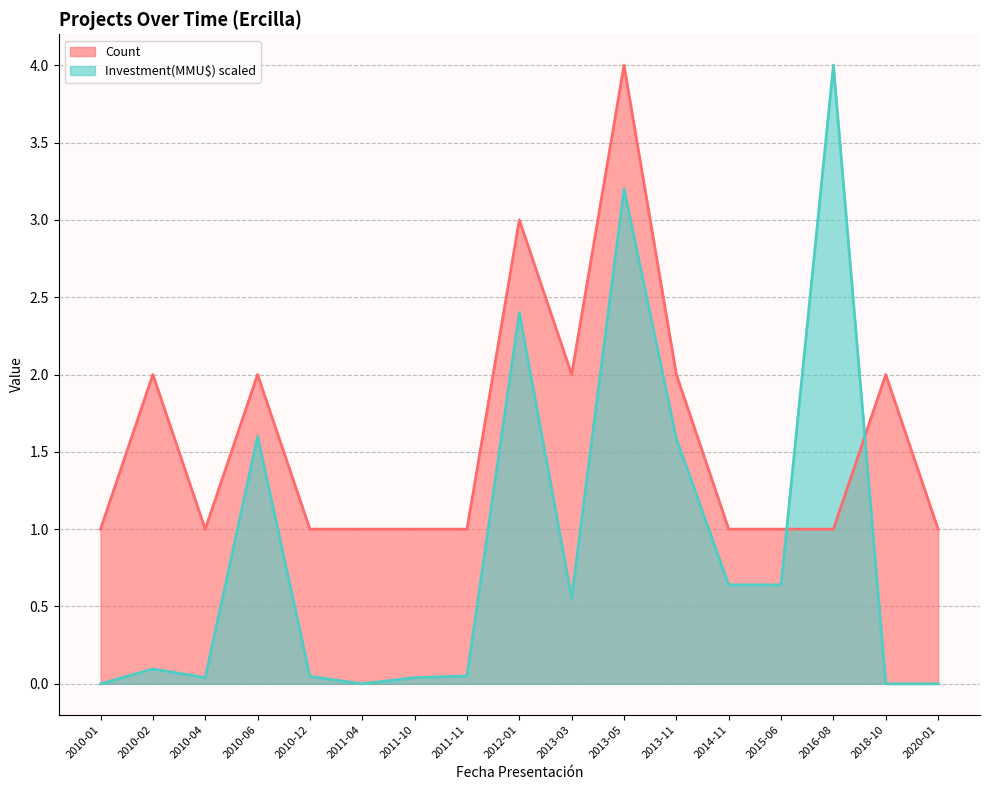

Reading left to right, what are all the values shown in this chart?

Count: 1.0	2.0	1.0	2.0	1.0	1.0	1.0	1.0	3.0	2.0	4.0	2.0	1.0	1.0	1.0	2.0	1.0
Investment(MMU$): 0.0	0.1	0.0	1.6	0.0	0.0	0.0	0.1	2.4	0.6	3.2	1.6	0.6	0.6	4.0	0.0	0.0